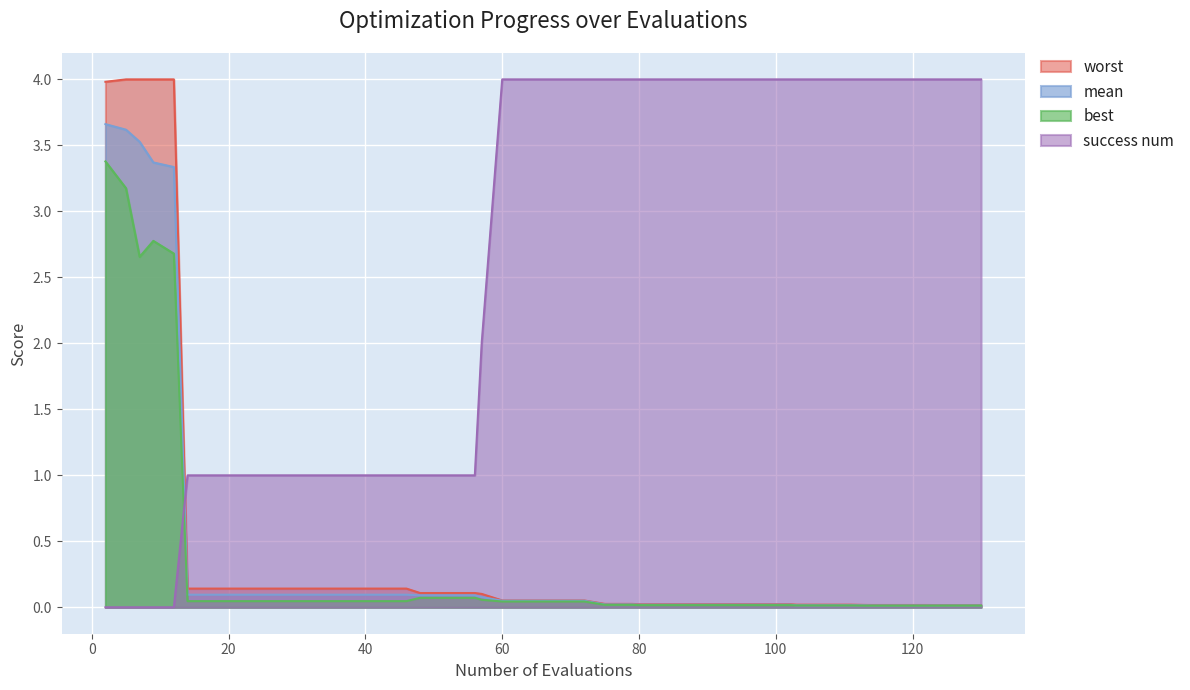

Which series has the largest total across all categories?

success num